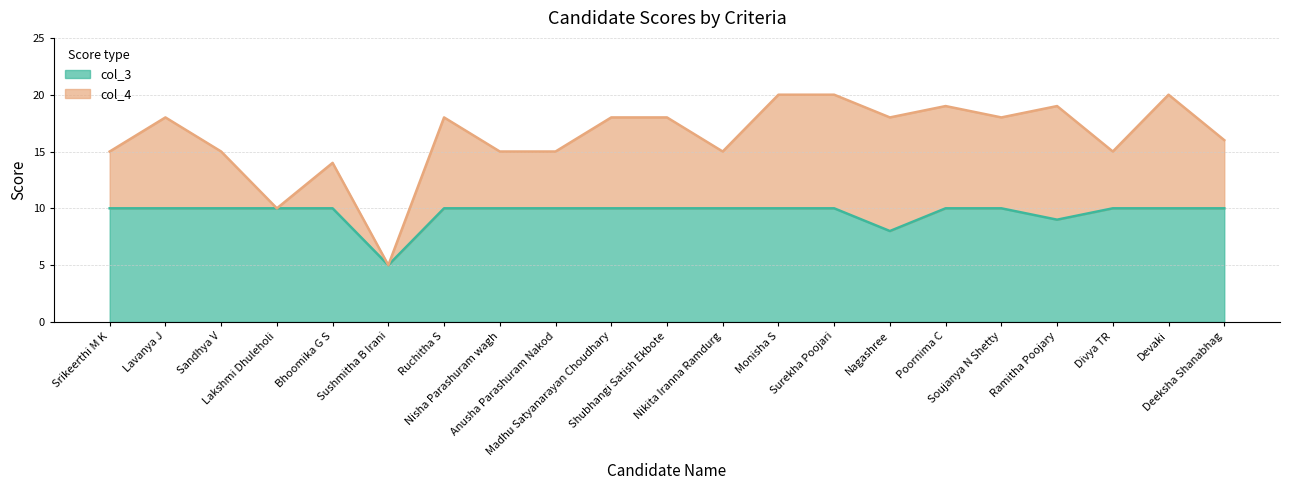

True or false: there are more than 1 points higher than both neighbors.

False